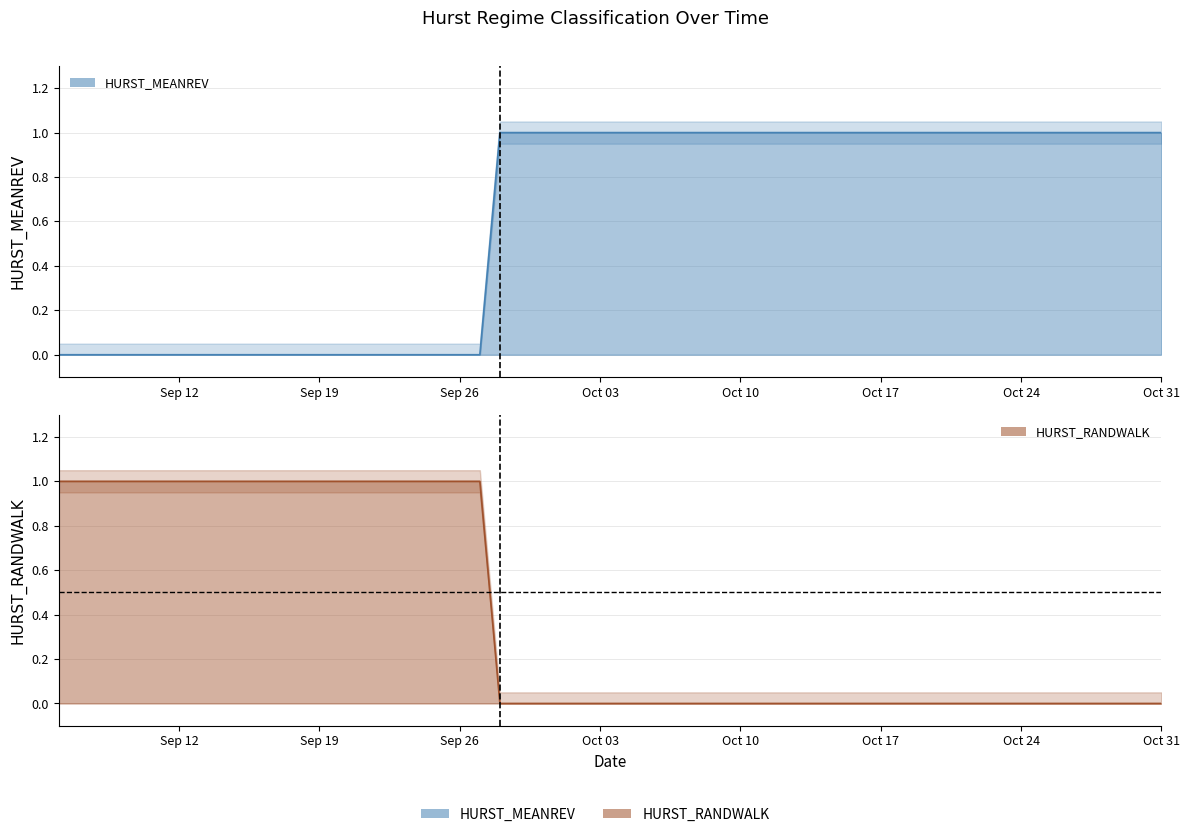

List the labels in order of HURST_RANDWALK value, largest first.

2011-09-06, 2011-09-07, 2011-09-08, 2011-09-09, 2011-09-12, 2011-09-13, 2011-09-14, 2011-09-15, 2011-09-16, 2011-09-19, 2011-09-20, 2011-09-21, 2011-09-22, 2011-09-23, 2011-09-26, 2011-09-27, 2011-09-28, 2011-09-29, 2011-09-30, 2011-10-03, 2011-10-04, 2011-10-05, 2011-10-06, 2011-10-07, 2011-10-10, 2011-10-11, 2011-10-12, 2011-10-13, 2011-10-14, 2011-10-17, 2011-10-18, 2011-10-19, 2011-10-20, 2011-10-21, 2011-10-24, 2011-10-25, 2011-10-26, 2011-10-27, 2011-10-28, 2011-10-31